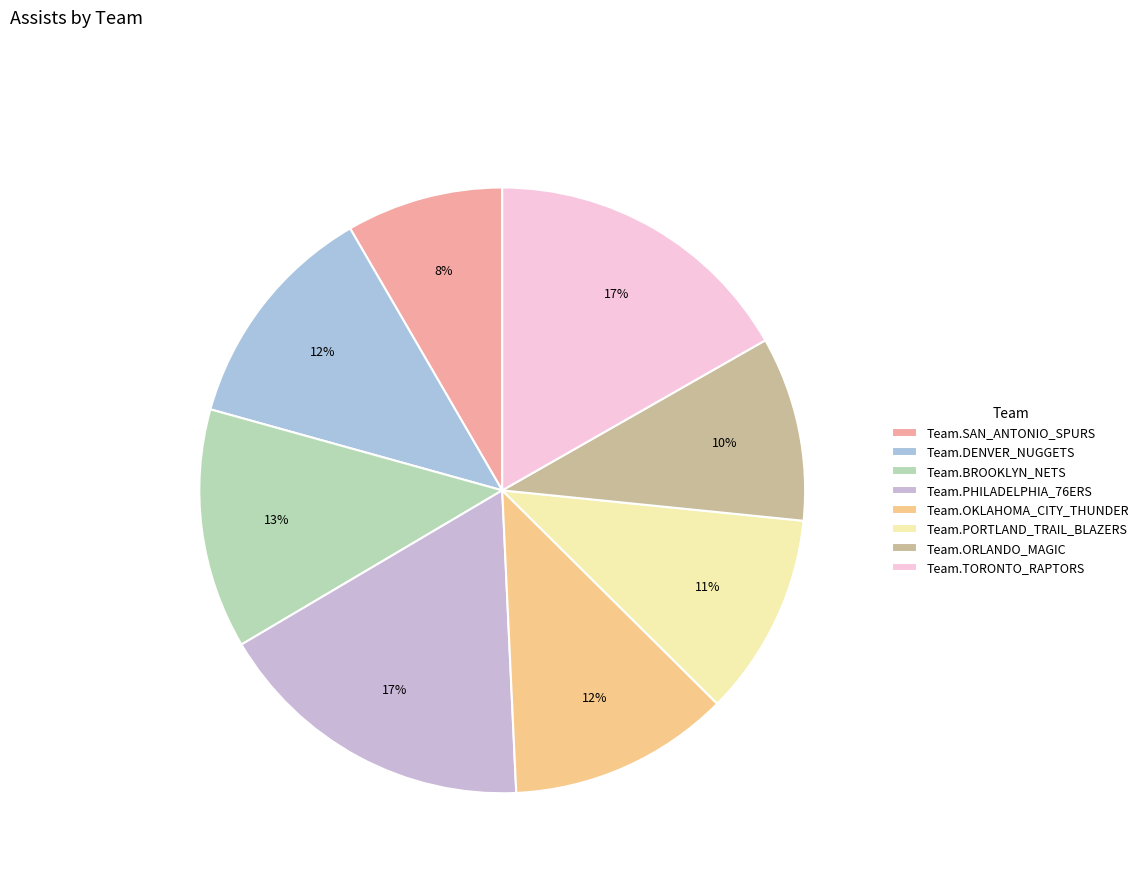

Rank the categories by value from lowest to highest.

Team.SAN_ANTONIO_SPURS, Team.ORLANDO_MAGIC, Team.PORTLAND_TRAIL_BLAZERS, Team.OKLAHOMA_CITY_THUNDER, Team.DENVER_NUGGETS, Team.BROOKLYN_NETS, Team.TORONTO_RAPTORS, Team.PHILADELPHIA_76ERS